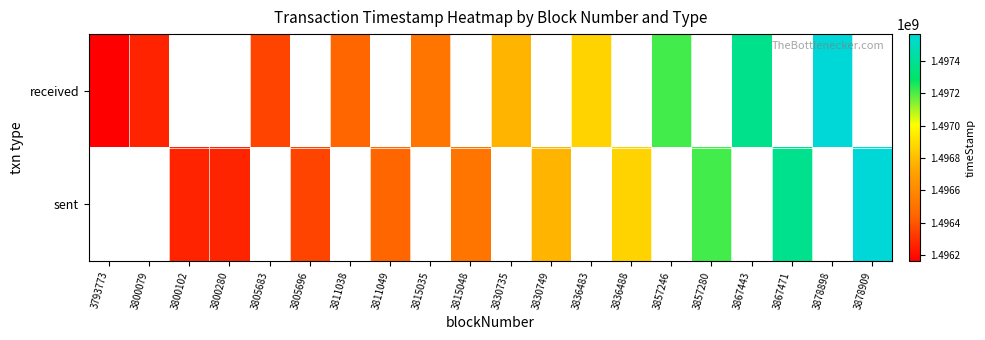

Which series changed the most between 3793773 and 3830735?

received